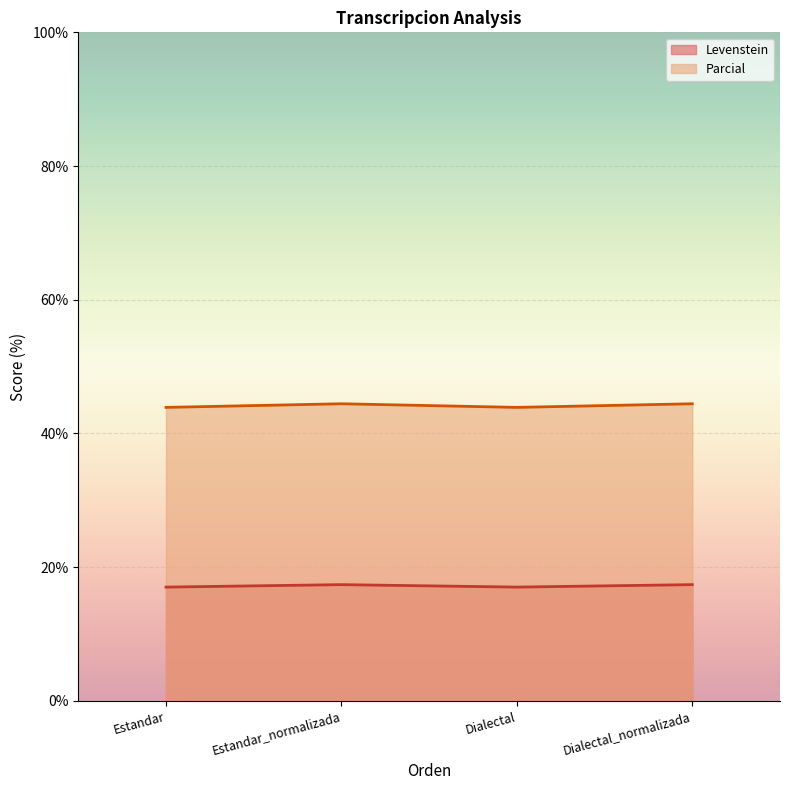

How many lines are shown in the chart?

2